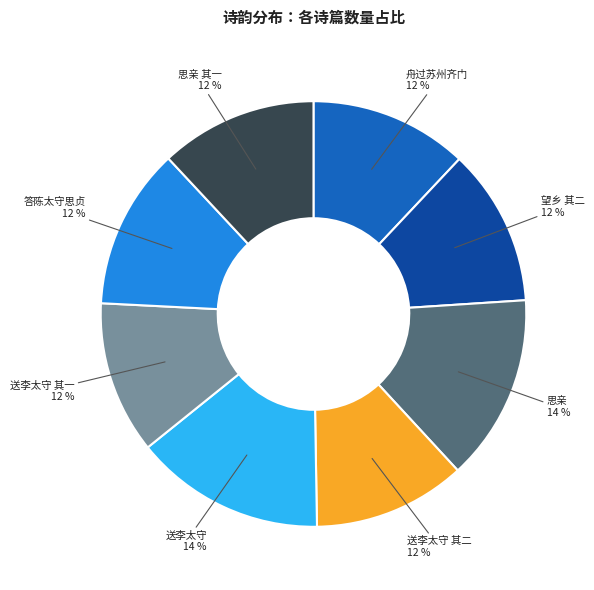

To the nearest percent, what is the average slice percentage?

12%